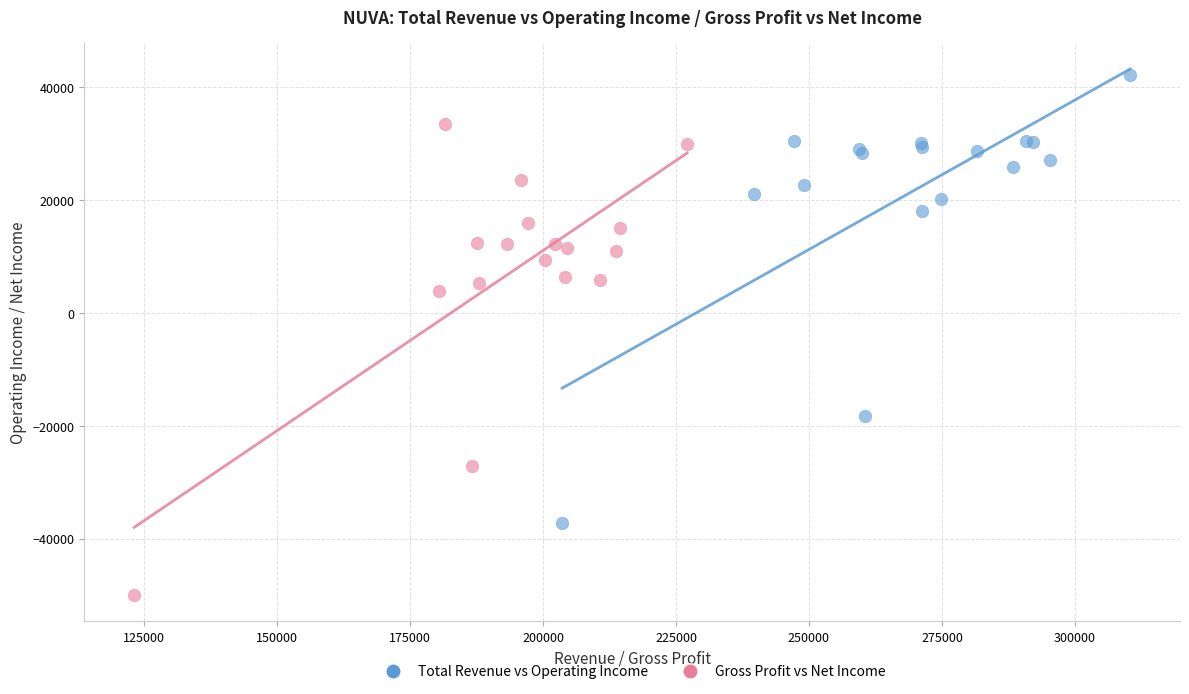

Which series has the largest Y range (max minus min)?

Gross Profit vs Net Income